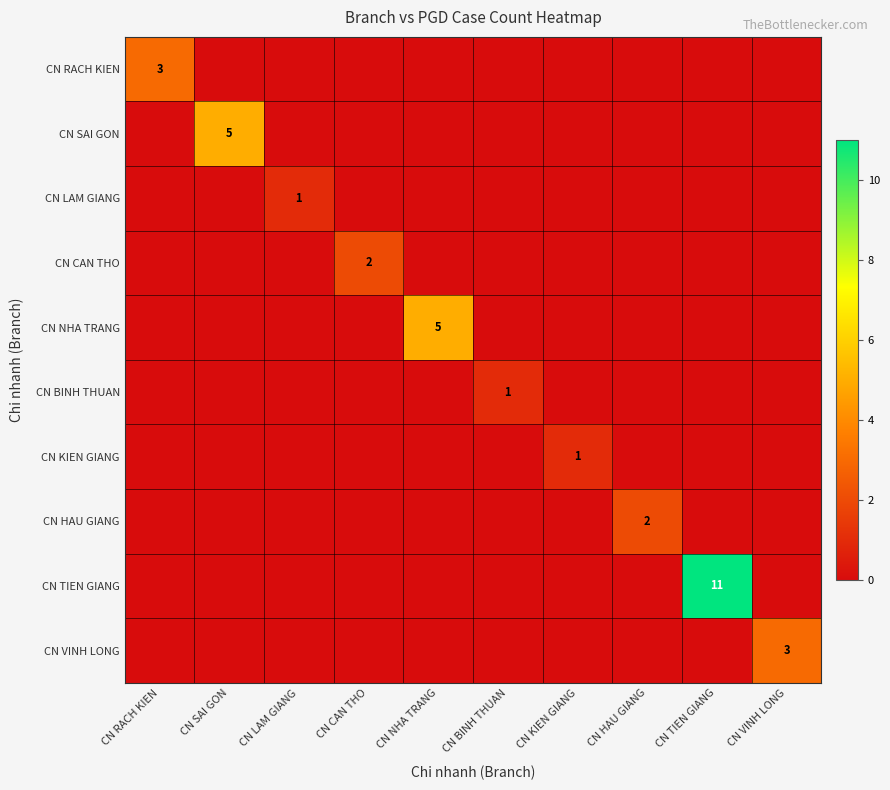

Which category has the lowest value across all series?

CN SAI GON